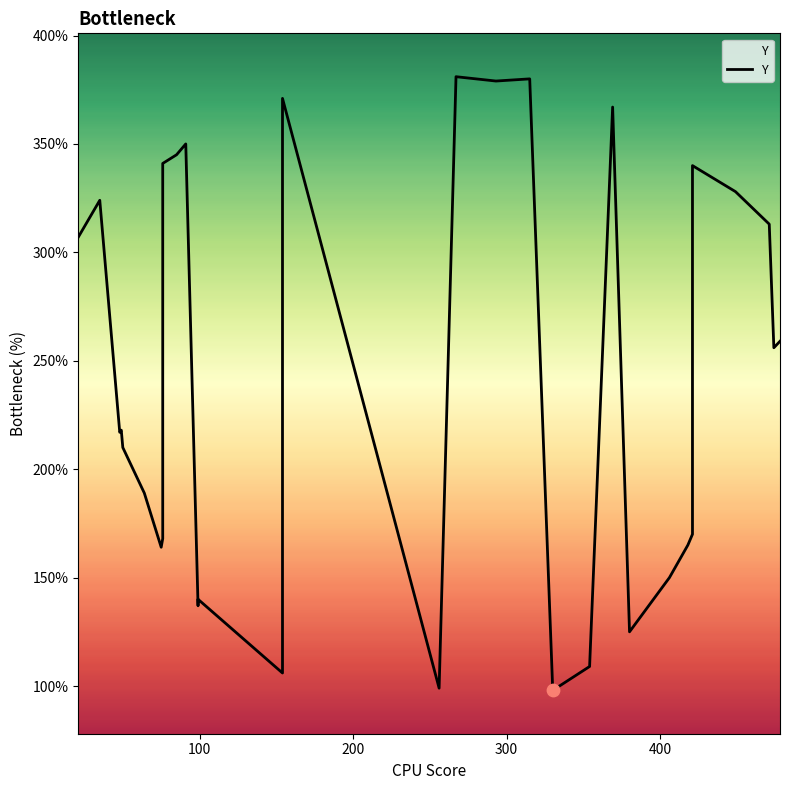

What is the change in value from 64 to 35?

+135